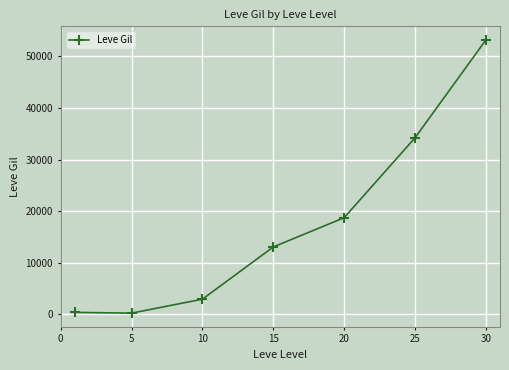

What is the difference between the second highest and second lowest values?

33861.8